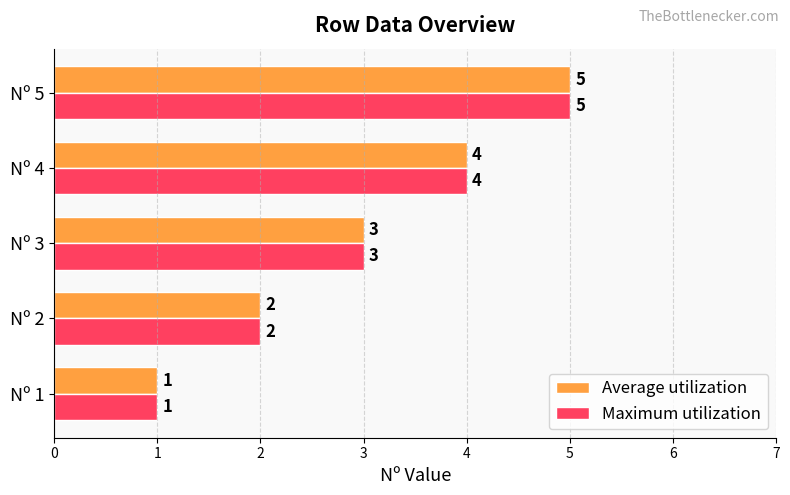

True or false: Average utilization has a value of 2 at Nº 2.

True